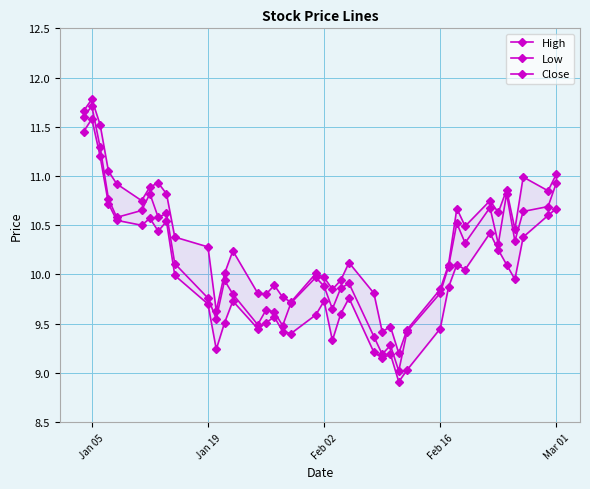

Which series has the widest spread of values?

Close